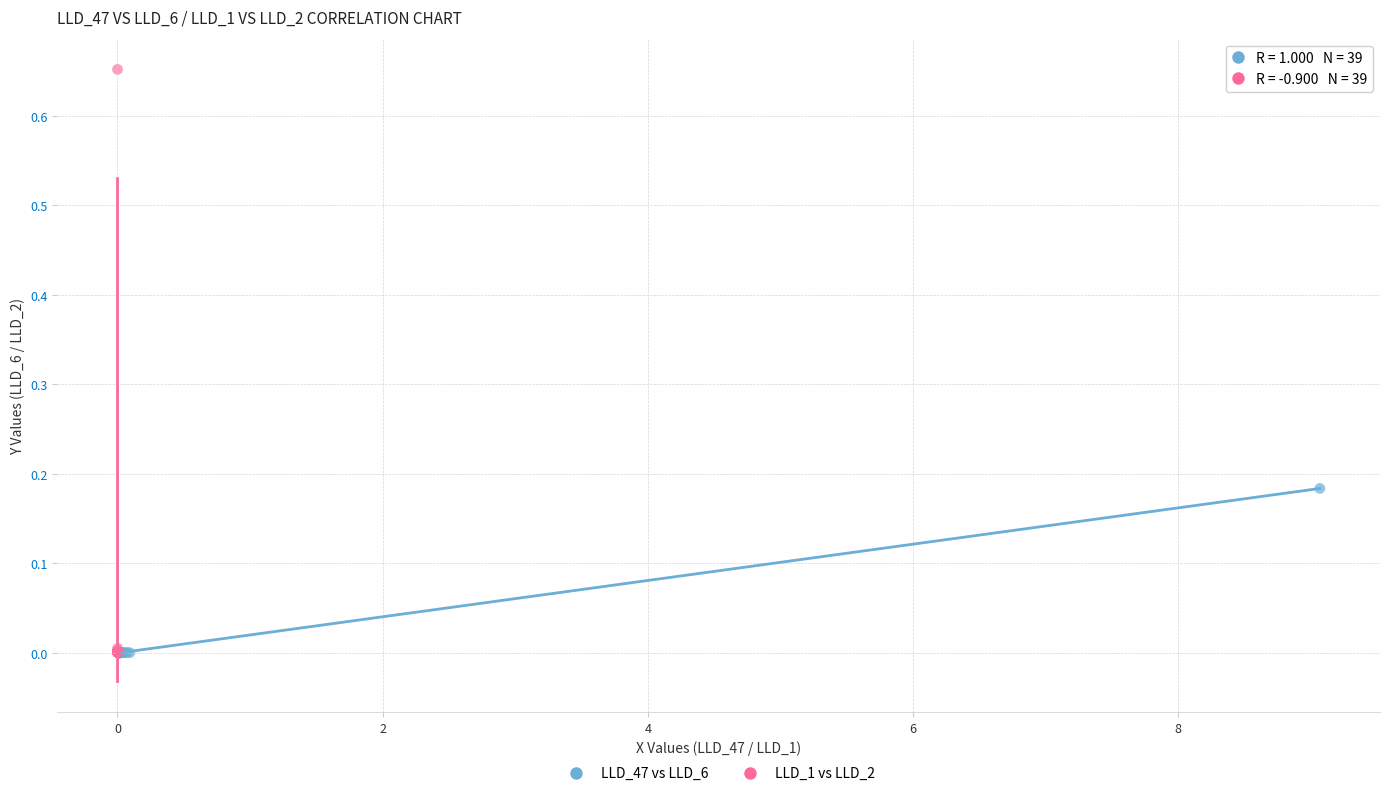

Which series contains the highest Y value?

LLD_1 vs LLD_2